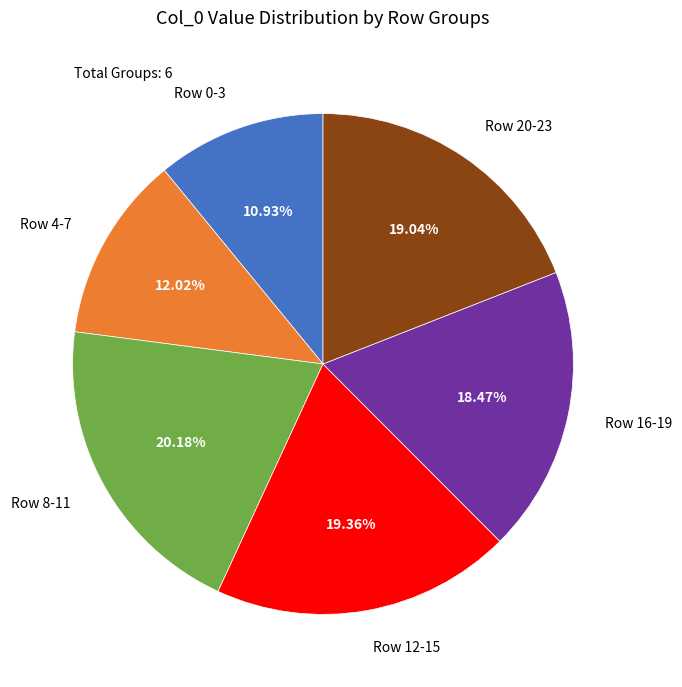

Is there a majority slice in this chart?

No